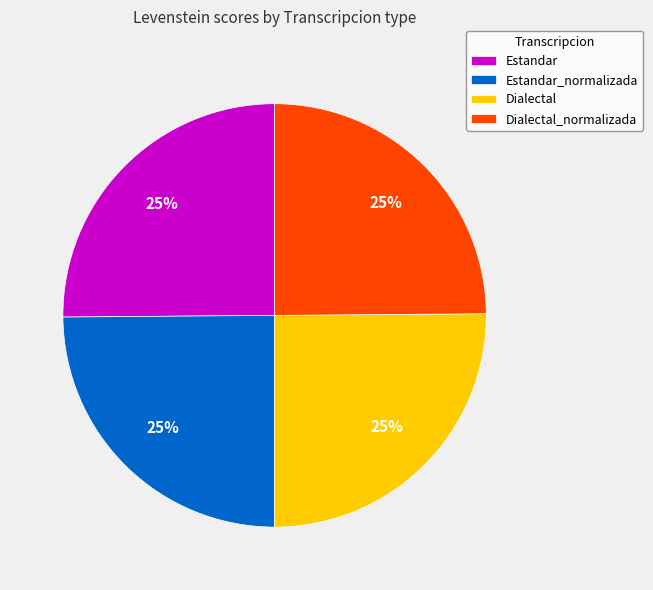

Count the number of slices in the pie.

4